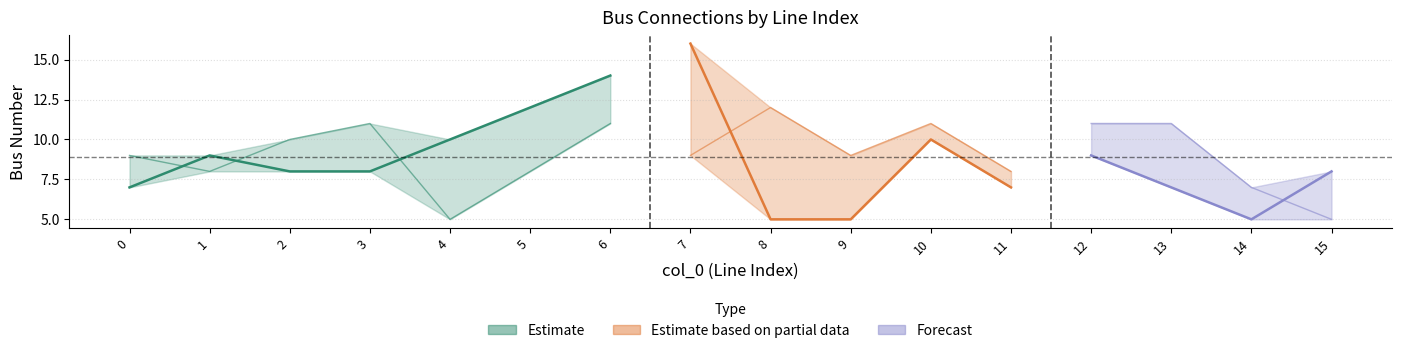

What is the maximum value for to_bus?

12